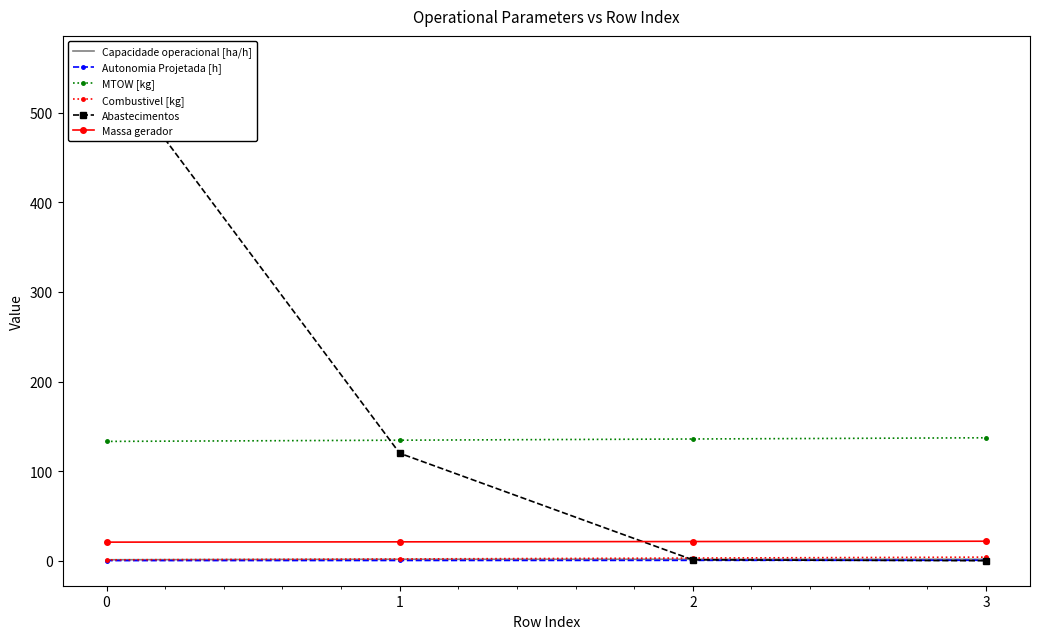

What is the average value of the Combustivel [kg] series?

2.5